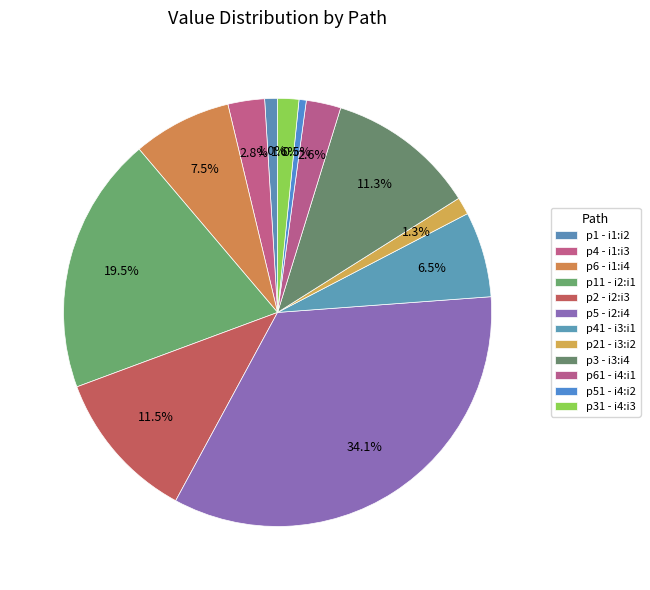

What percentage is the p6 - i1:i4 slice, to the nearest percent?

7%